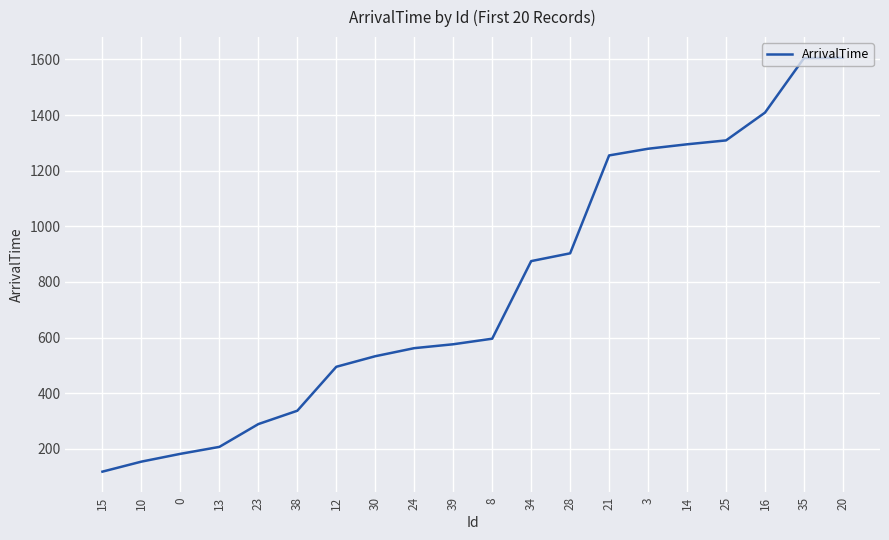

Which has a higher value, 10 or 12?

12